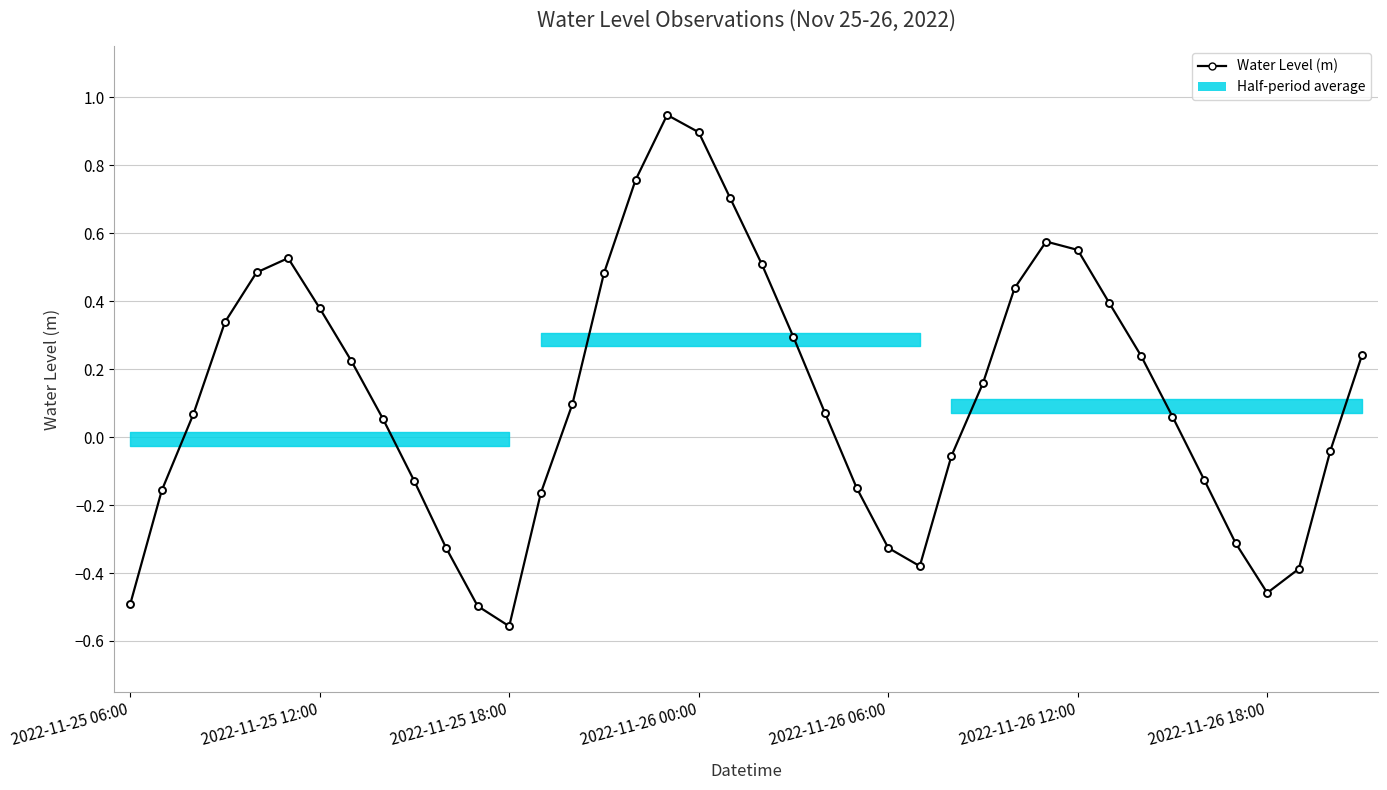

Between 38 and 10, which is larger?

38